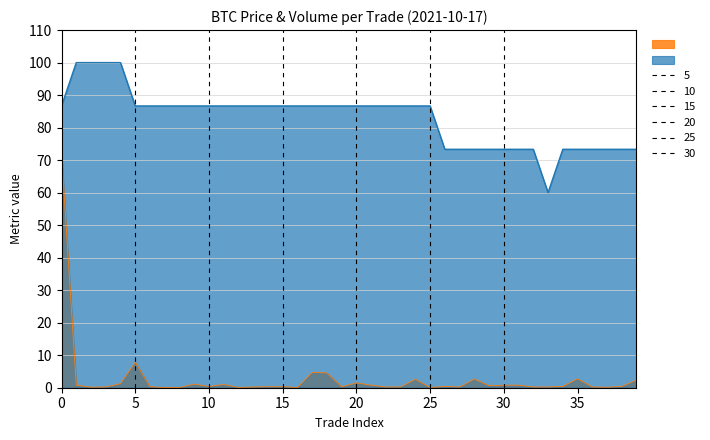

What is the value of the Volume_per_trade point at the 35th from the left?

0.4